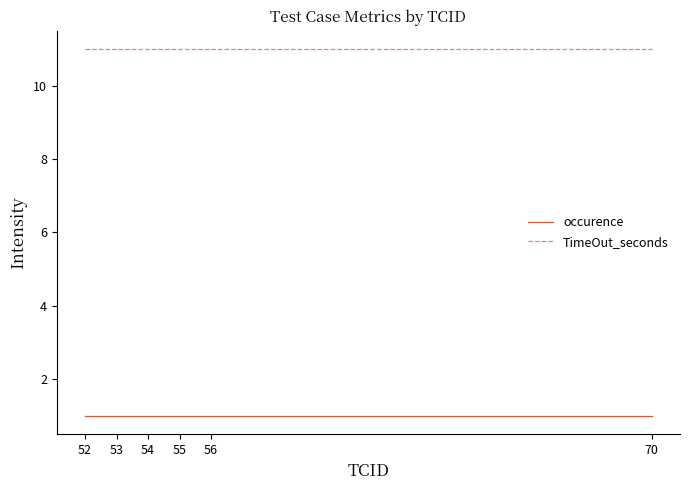

What is the spread (max minus min) of values at 52?

10